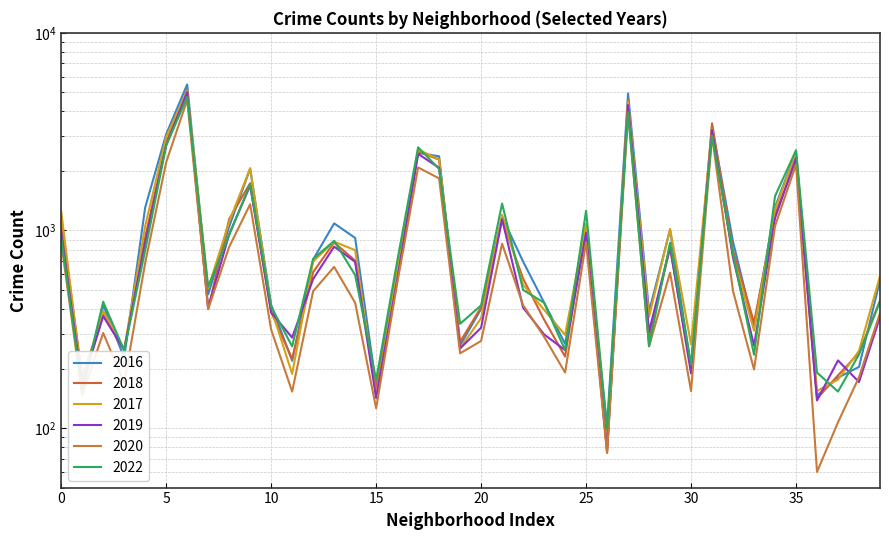

What is the difference between the maximum and second lowest values in the 2017 series?

4950